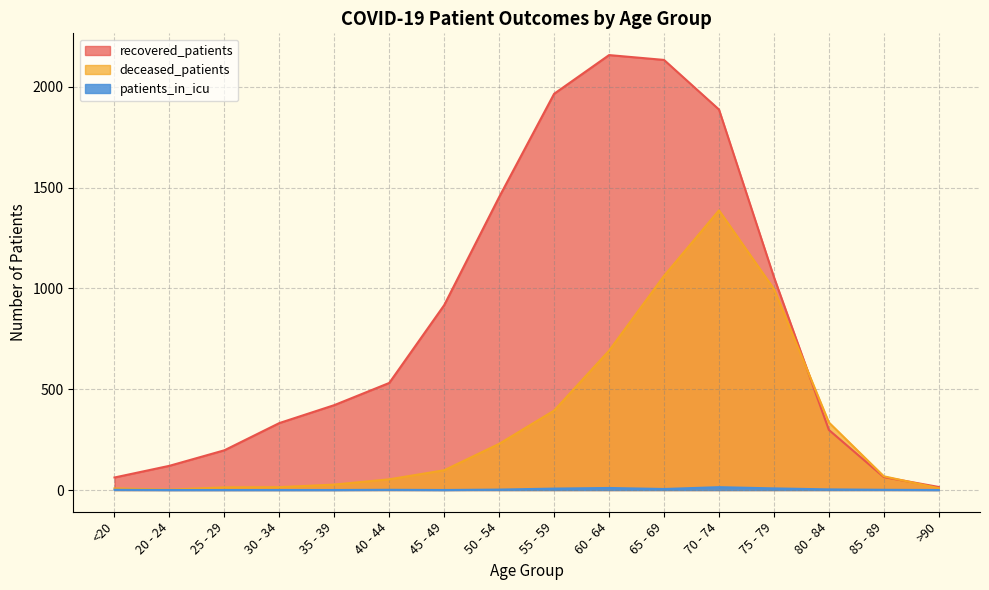

What is the value of the deceased_patients point at the 3rd from the left?

13